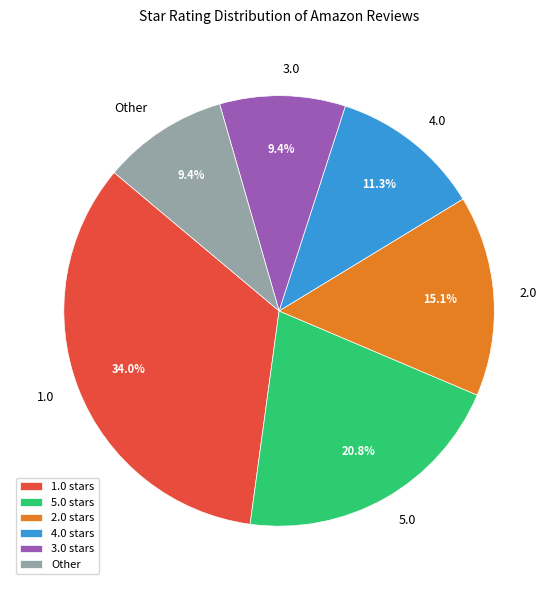

True or false: 5.0 accounts for 21% of the total.

True